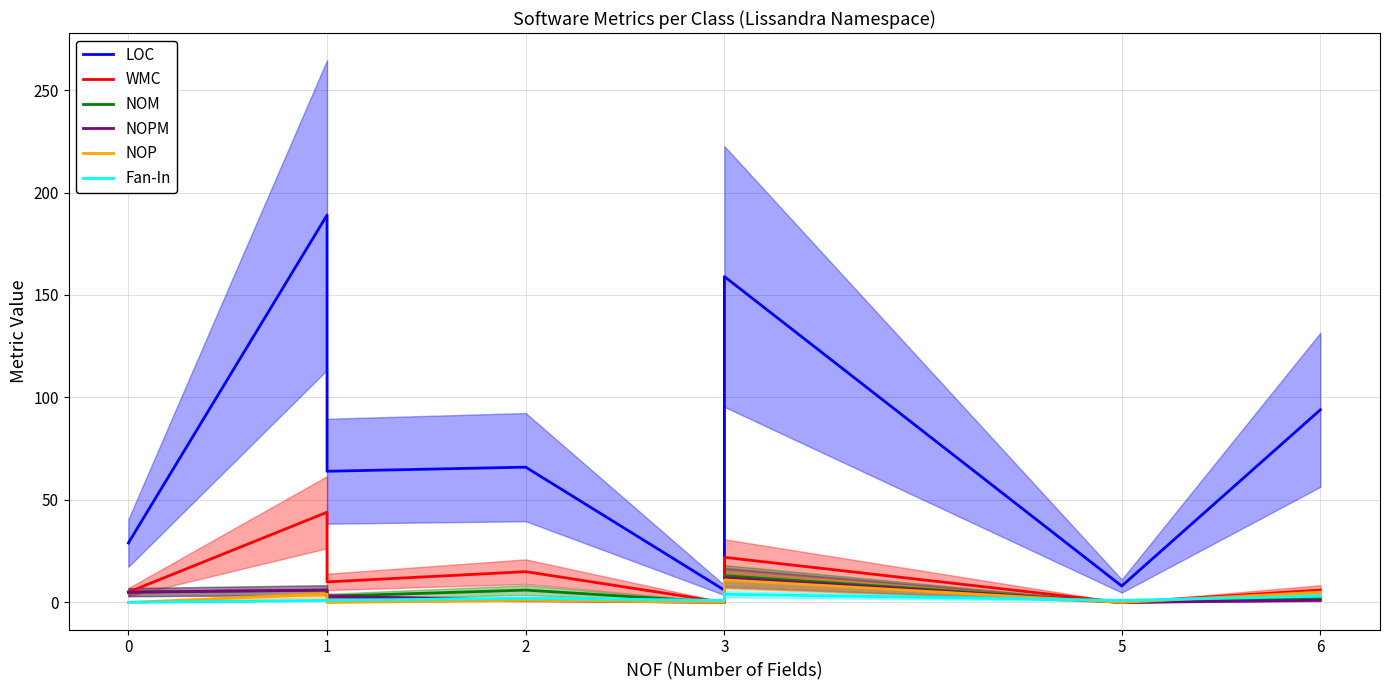

What is the difference between the second highest and minimum values in the NOP series?

5